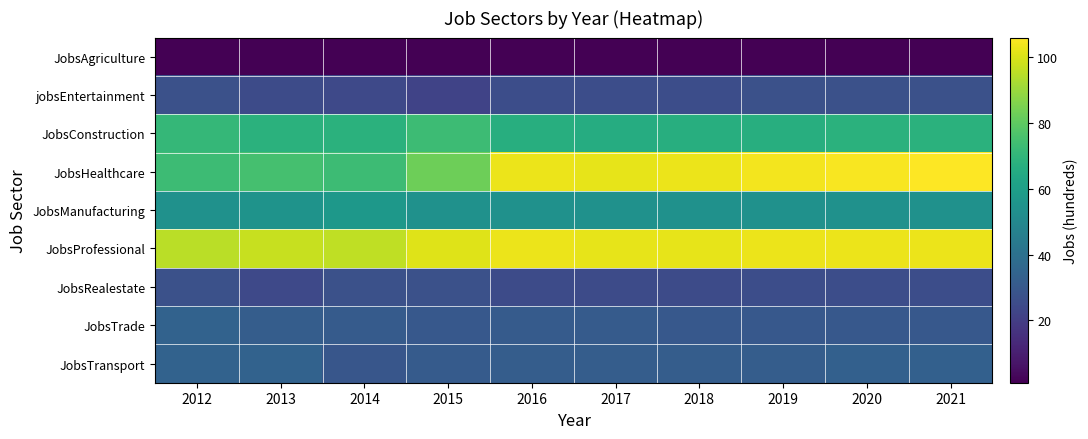

Which series has the widest spread of values?

JobsHealthcare